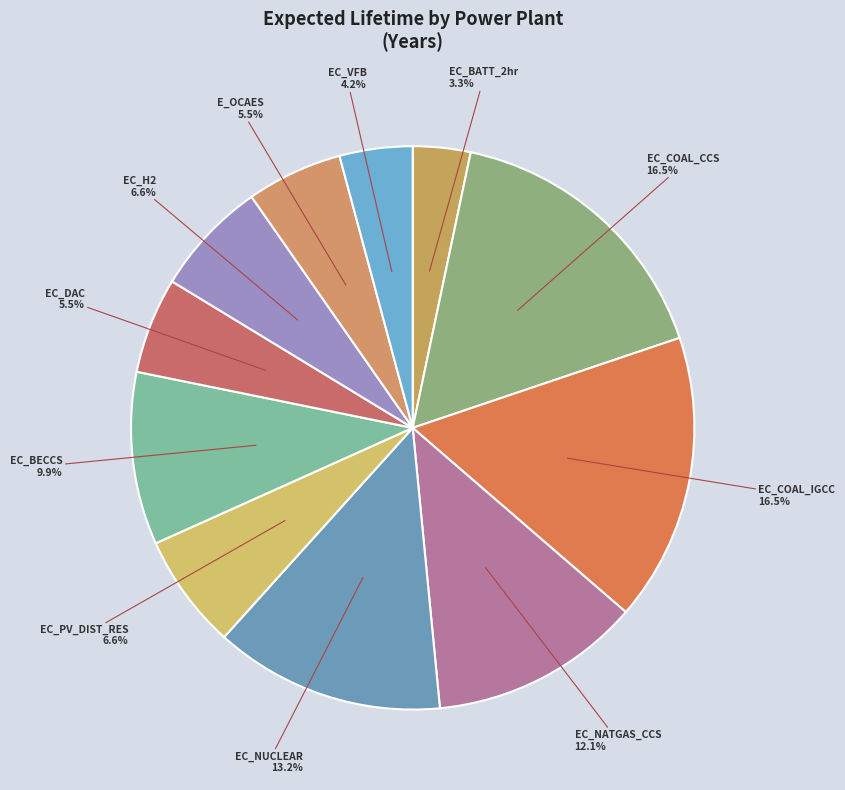

Does any single category account for the majority?

No